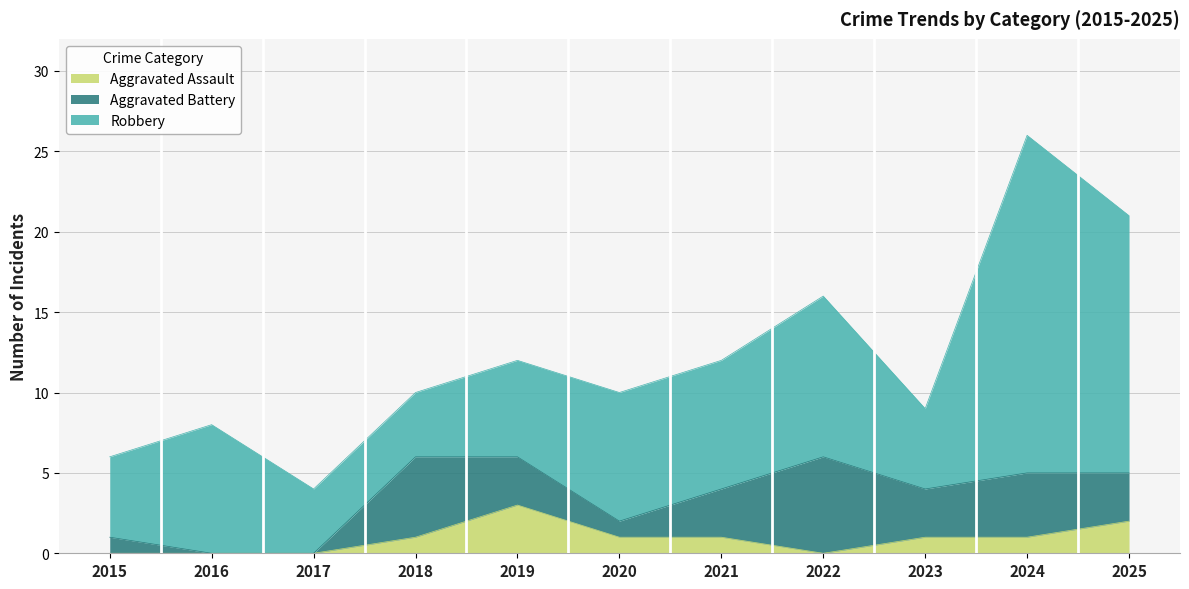

Reading left to right, list all the values displayed in this chart.

Aggravated Assault: 2015=0	2016=0	2017=0	2018=1	2019=3	2020=1	2021=1	2022=0	2023=1	2024=1	2025=2
Aggravated Battery: 2015=1	2016=0	2017=0	2018=5	2019=3	2020=1	2021=3	2022=6	2023=3	2024=4	2025=3
Robbery: 2015=5	2016=8	2017=4	2018=4	2019=6	2020=8	2021=8	2022=10	2023=5	2024=21	2025=16